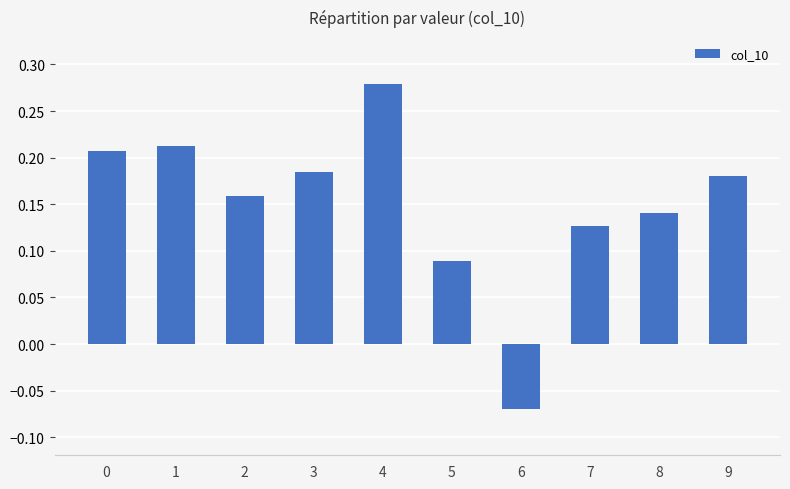

The chart shows a value of 0.0 at 5. True or false?

False